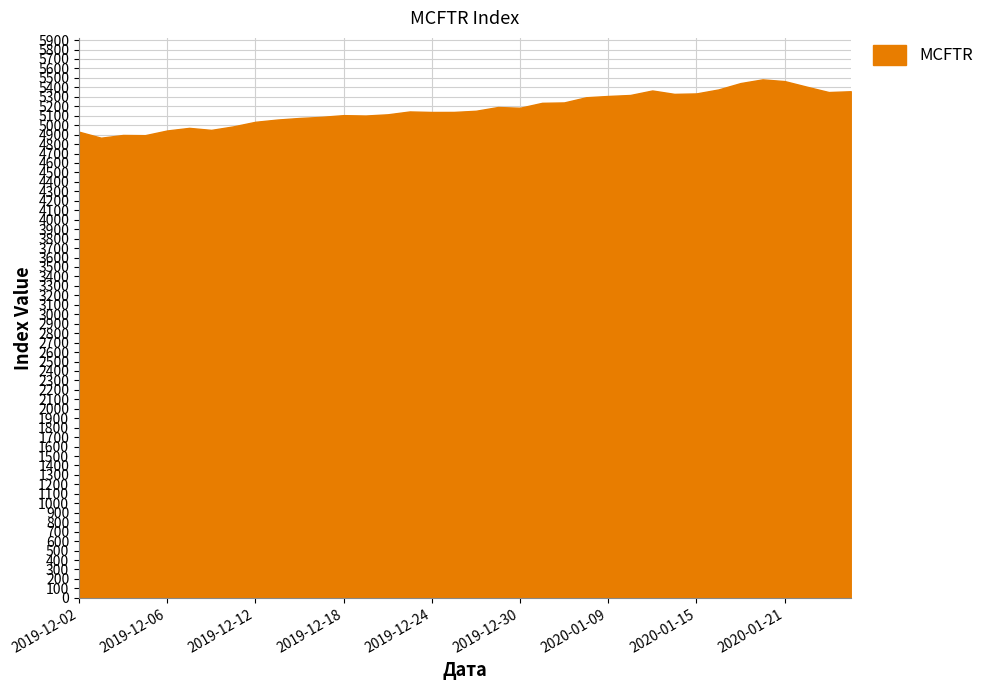

What is the difference between the maximum and second lowest values?

590.3